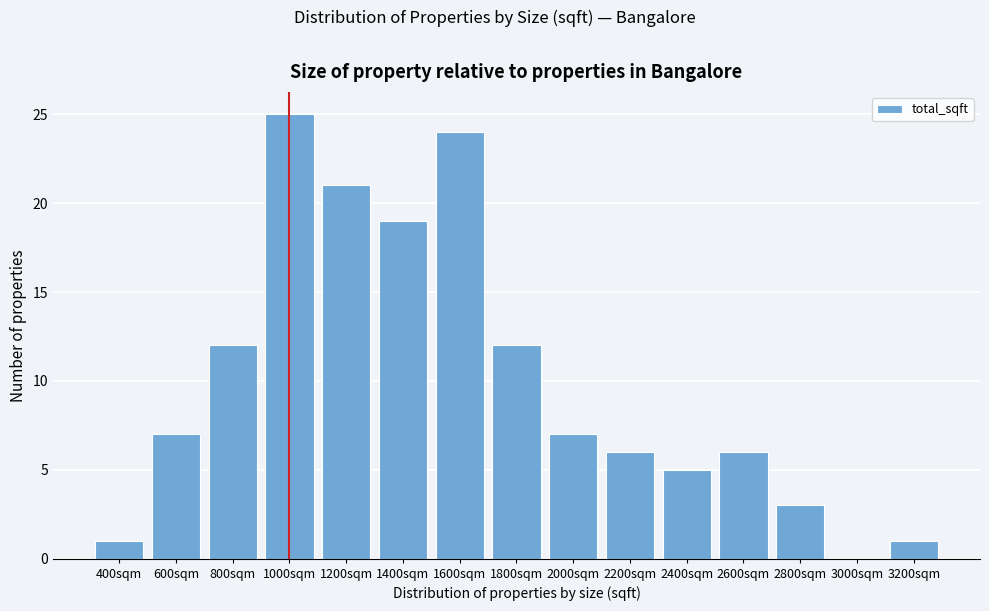

Reading left to right, transcribe all the data shown in this chart.

400sqm=1	600sqm=7	800sqm=12	1000sqm=25	1200sqm=21	1400sqm=19	1600sqm=24	1800sqm=12	2000sqm=7	2200sqm=6	2400sqm=5	2600sqm=6	2800sqm=3	3000sqm=0	3200sqm=1